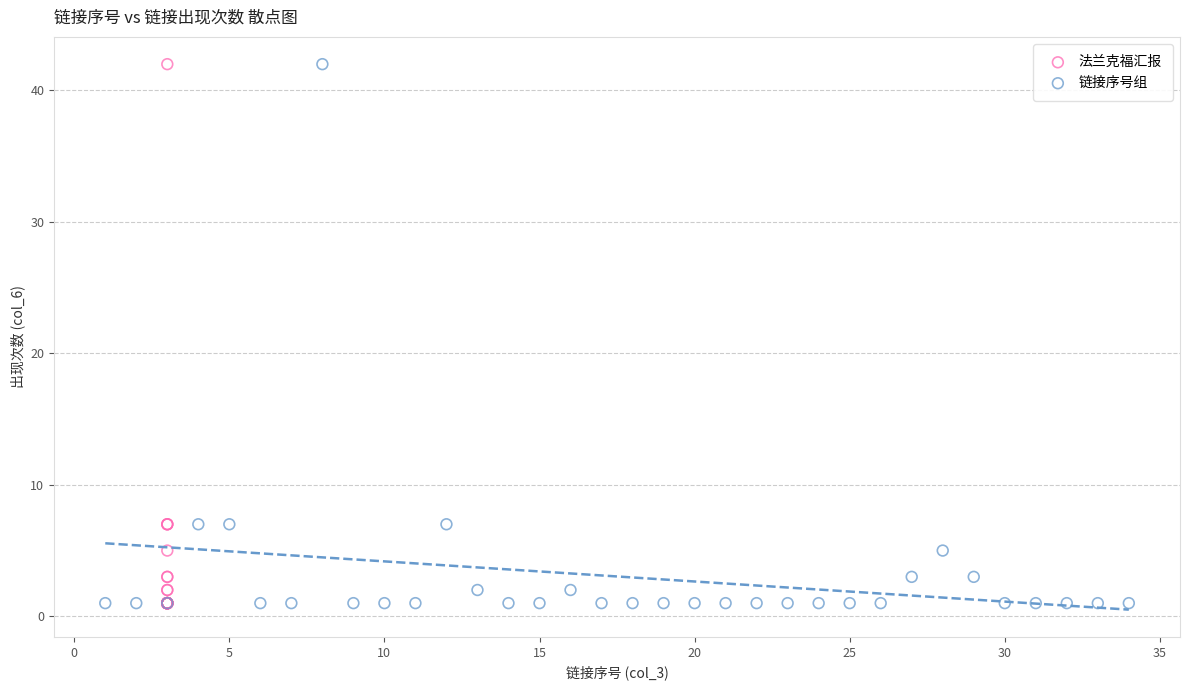

What are all the series names shown in the legend?

法兰克福汇报, 链接序号组